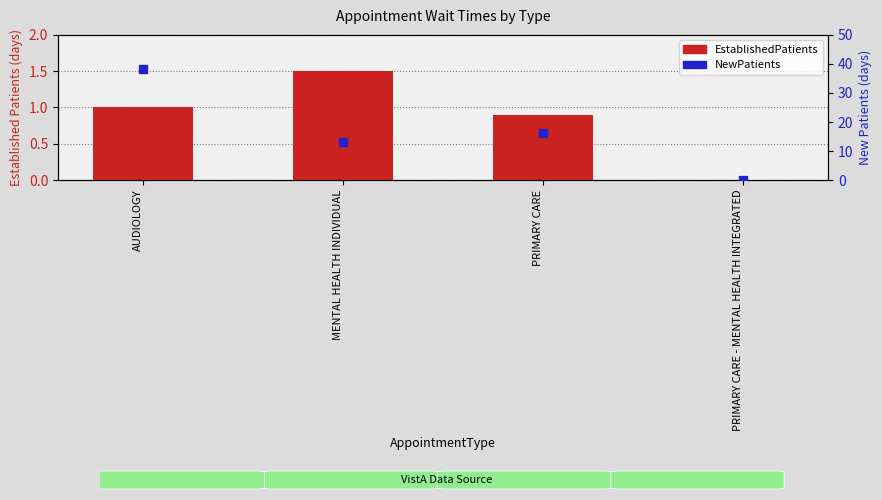

What are all the series names shown in the legend?

EstablishedPatients, NewPatients